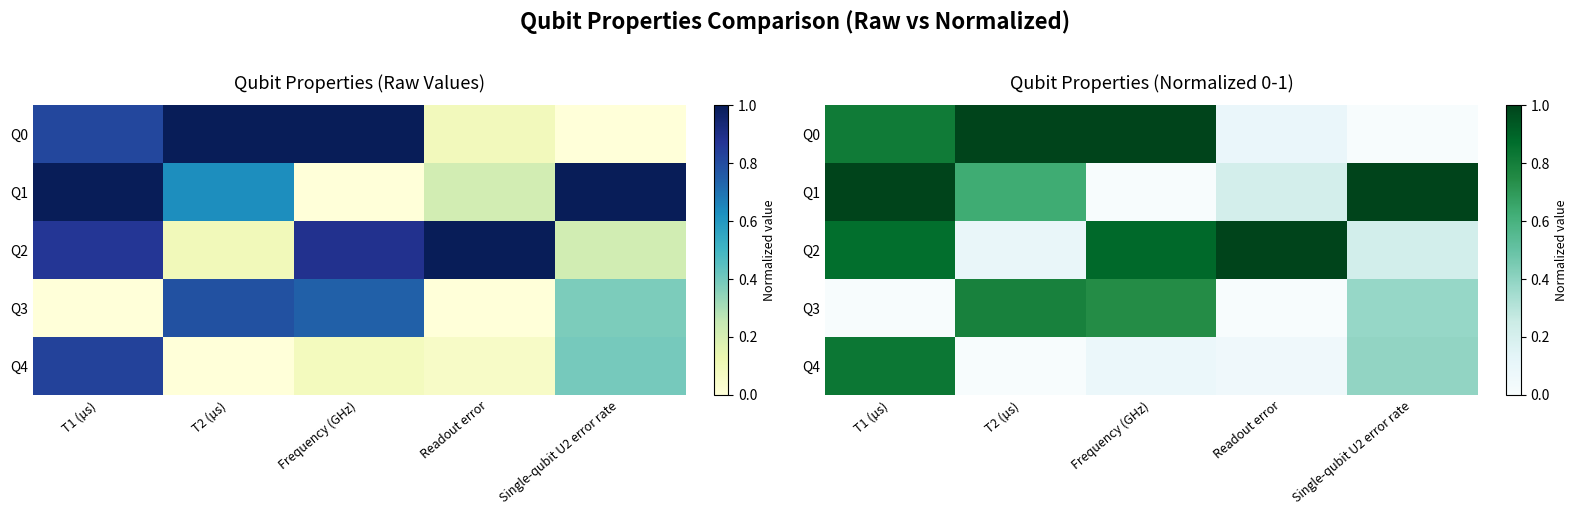

How many categories are shown in the chart?

5